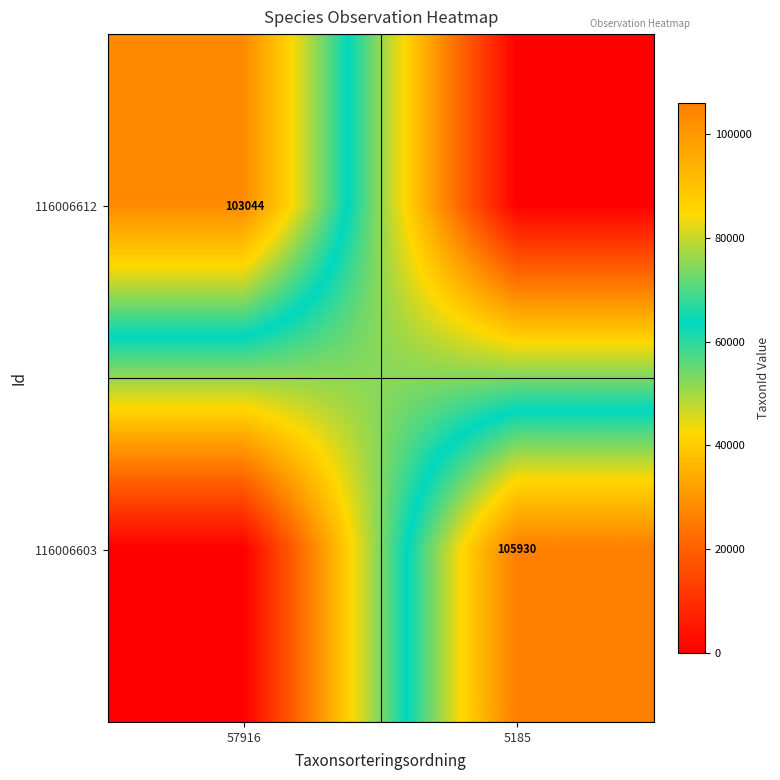

What is the spread (max minus min) of values at 57916?

103044